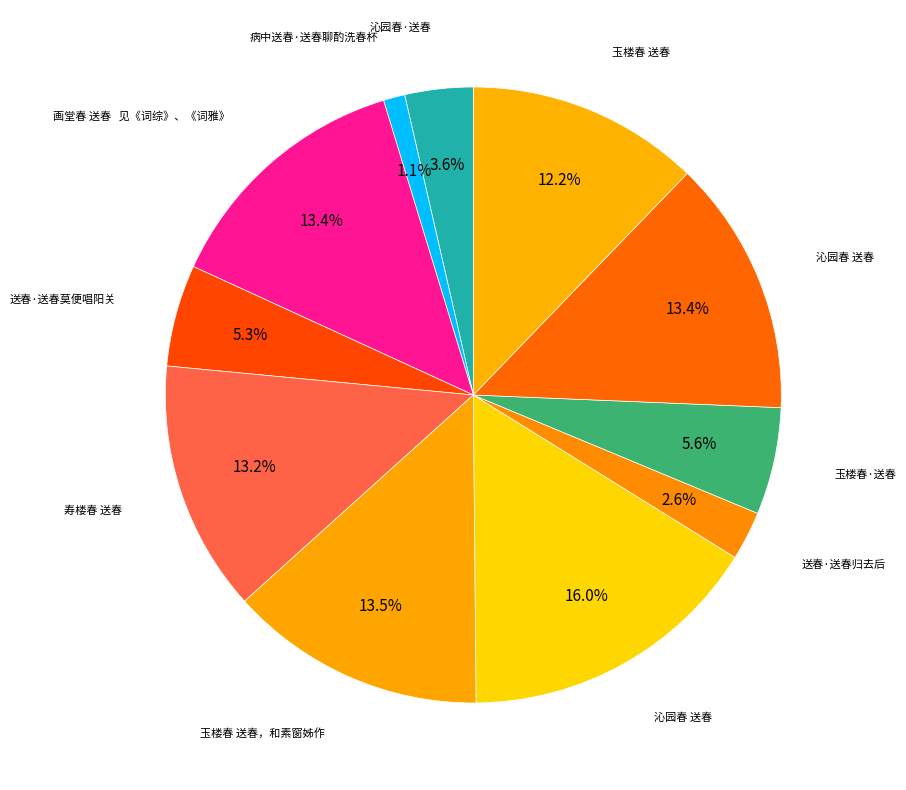

How many segments does this pie chart have?

11